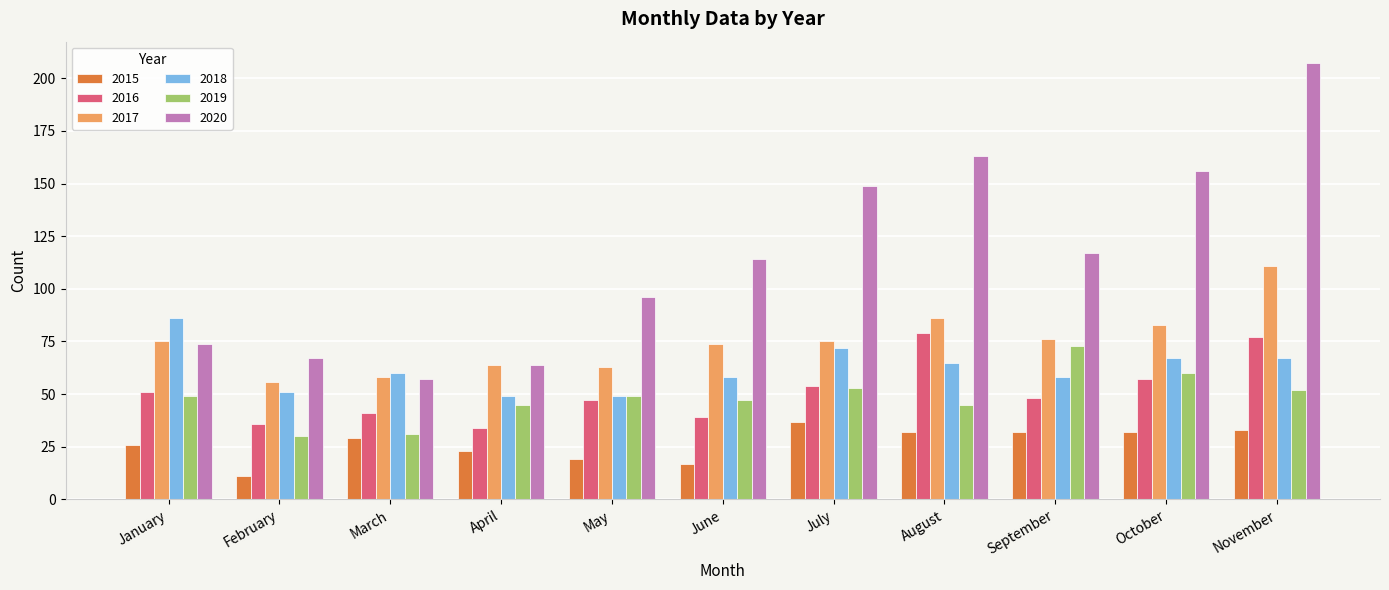

Reading right to left, what are all the values shown in this chart?

2015: November=33	October=32	September=32	August=32	July=37	June=17	May=19	April=23	March=29	February=11	January=26
2016: November=77	October=57	September=48	August=79	July=54	June=39	May=47	April=34	March=41	February=36	January=51
2017: November=111	October=83	September=76	August=86	July=75	June=74	May=63	April=64	March=58	February=56	January=75
2018: November=67	October=67	September=58	August=65	July=72	June=58	May=49	April=49	March=60	February=51	January=86
2019: November=52	October=60	September=73	August=45	July=53	June=47	May=49	April=45	March=31	February=30	January=49
2020: November=207	October=156	September=117	August=163	July=149	June=114	May=96	April=64	March=57	February=67	January=74